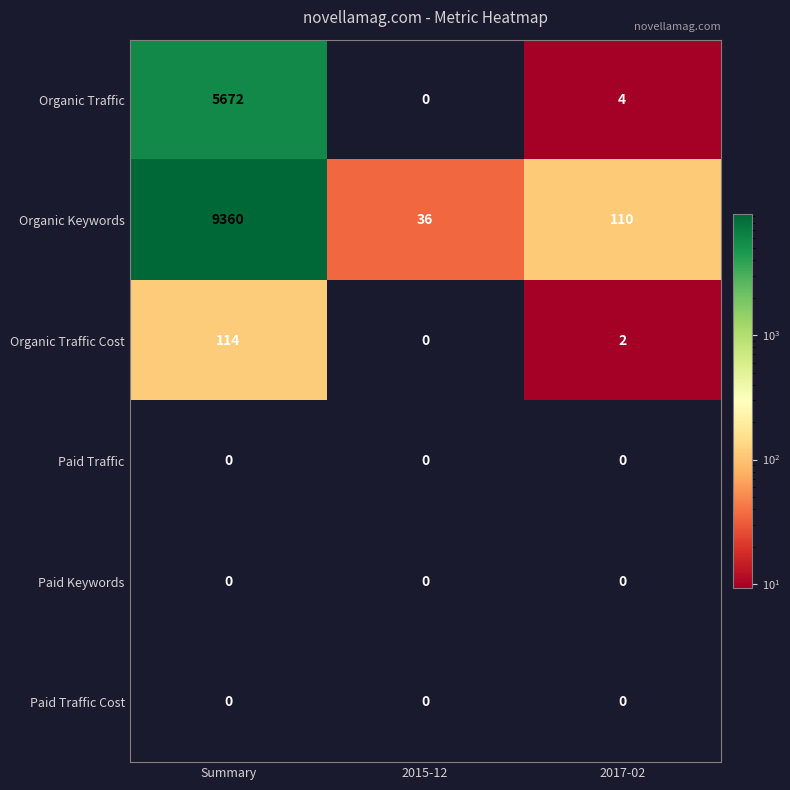

What is the difference between the highest and lowest values at 2017-02?

110